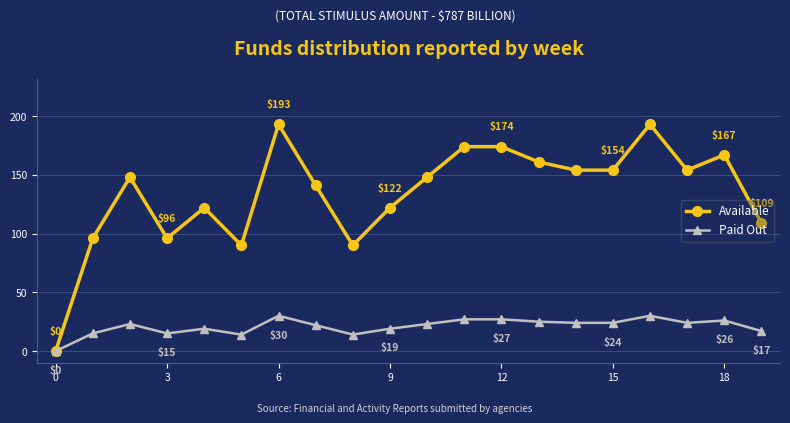

How many lines are shown in the chart?

2